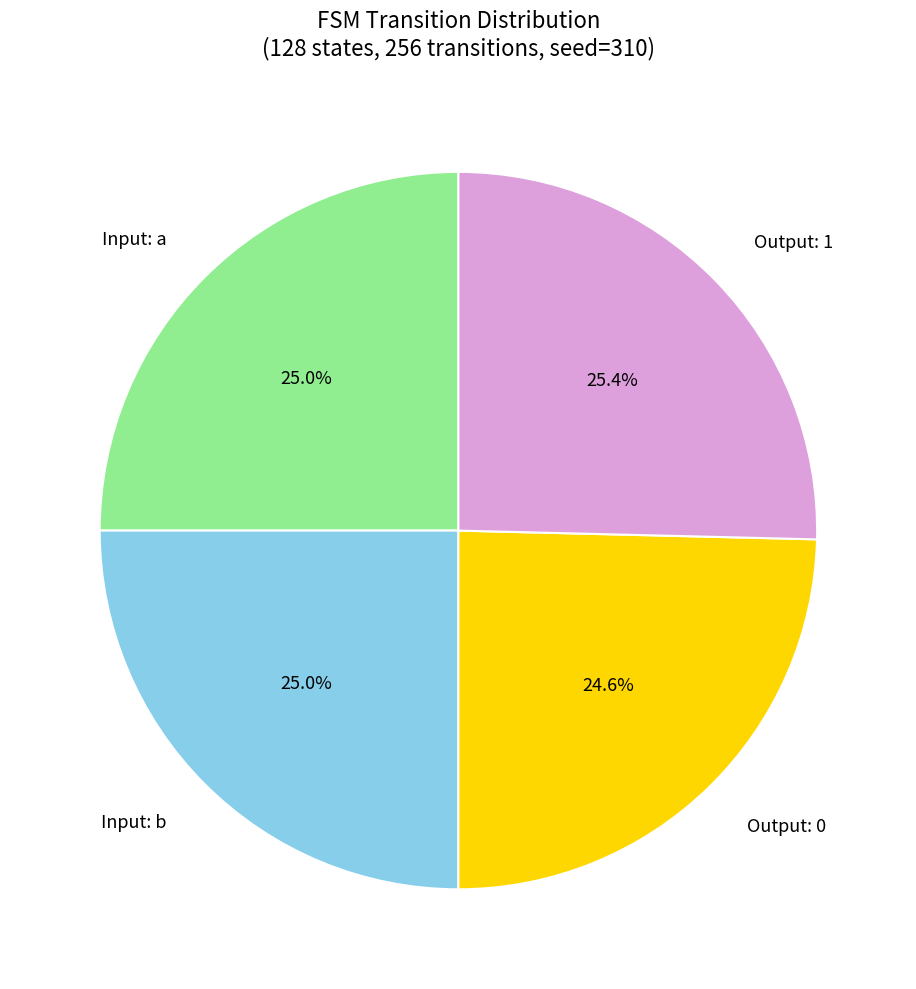

What is the total percentage of Output: 0 and Output: 1?

50.0%